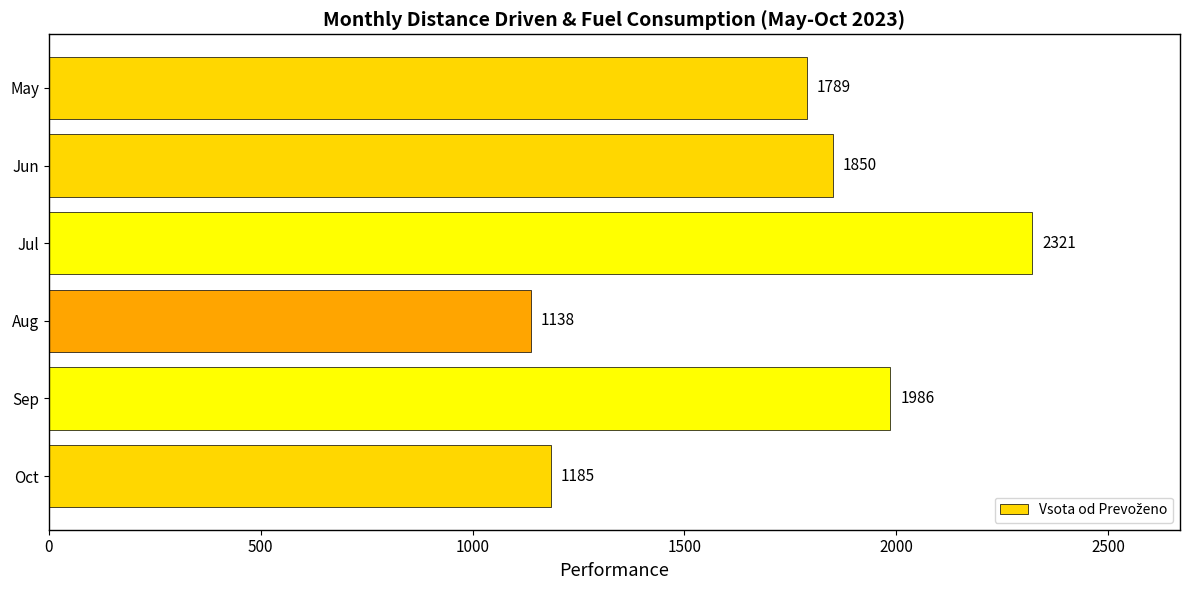

List the labels in order of value, largest first.

Jul, Sep, Jun, May, Oct, Aug